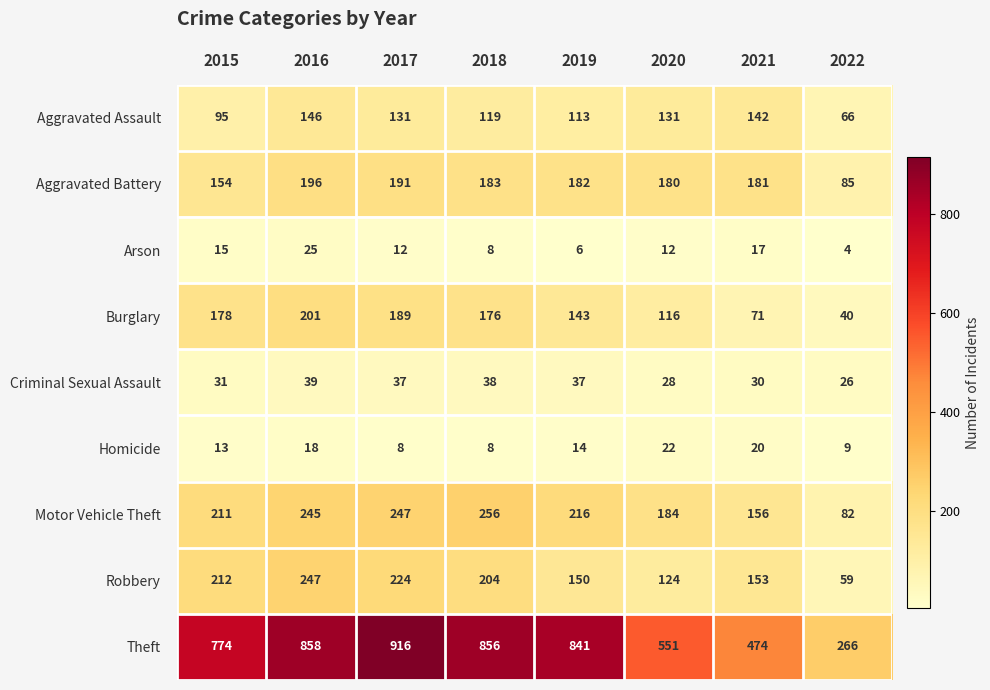

What is the sum of the Homicide values at 2022 and 2015?

22